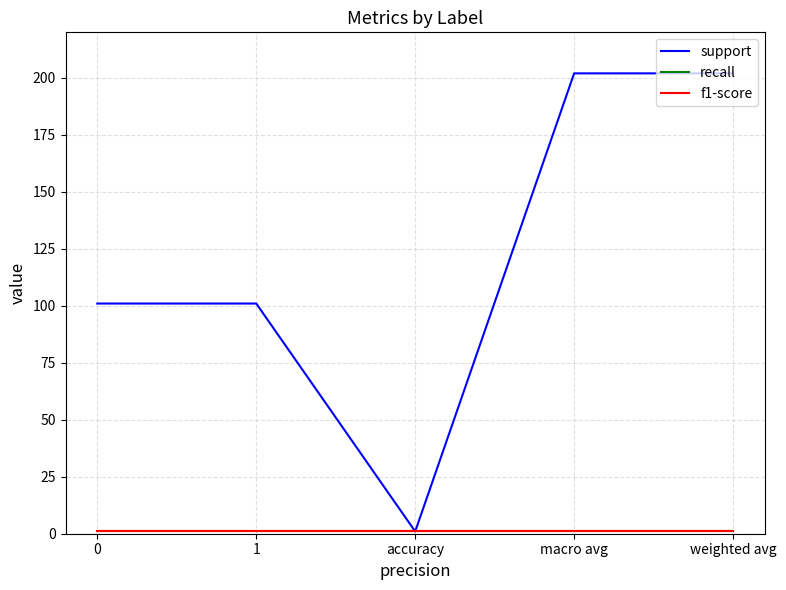

What is the maximum value shown in the chart?

202